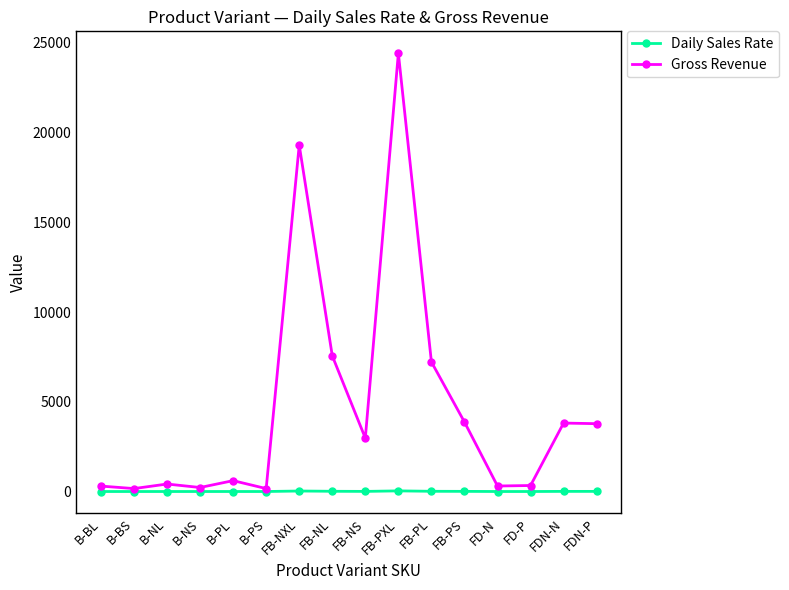

What is the highest value of the Daily Sales Rate series?

35.5